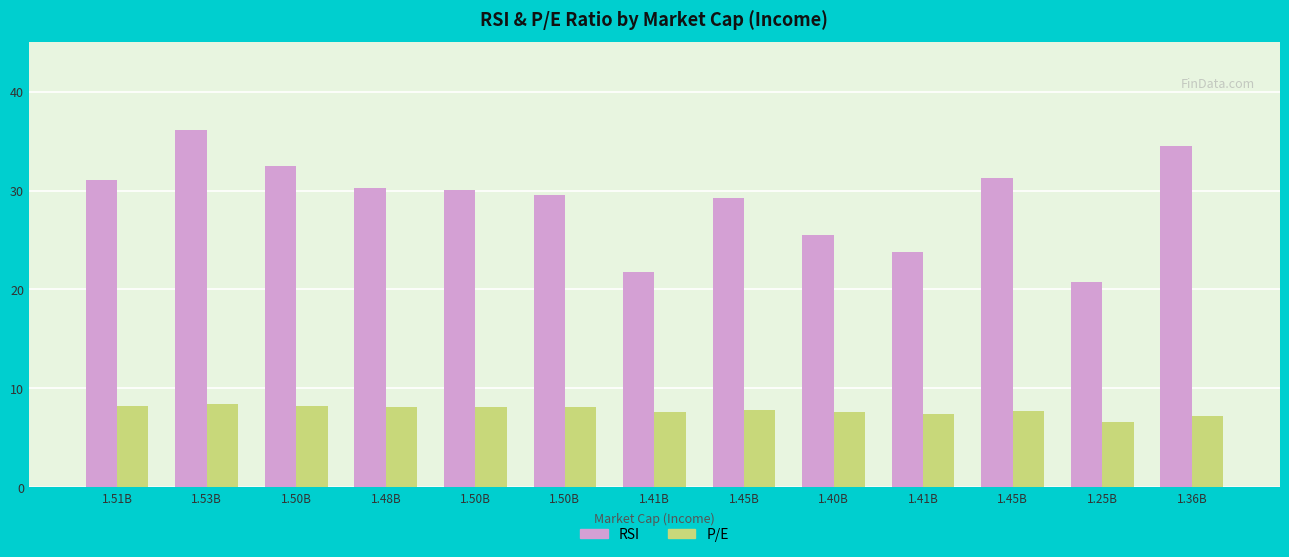

What is the difference between the RSI values at 1.45B and 1.48B?

0.9